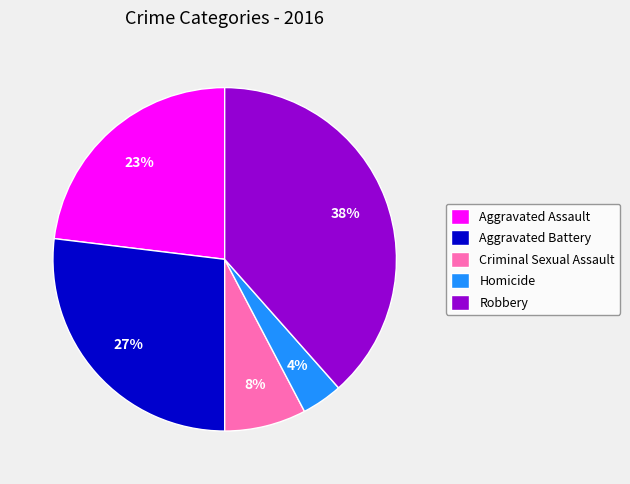

How many slices are in this pie chart?

5